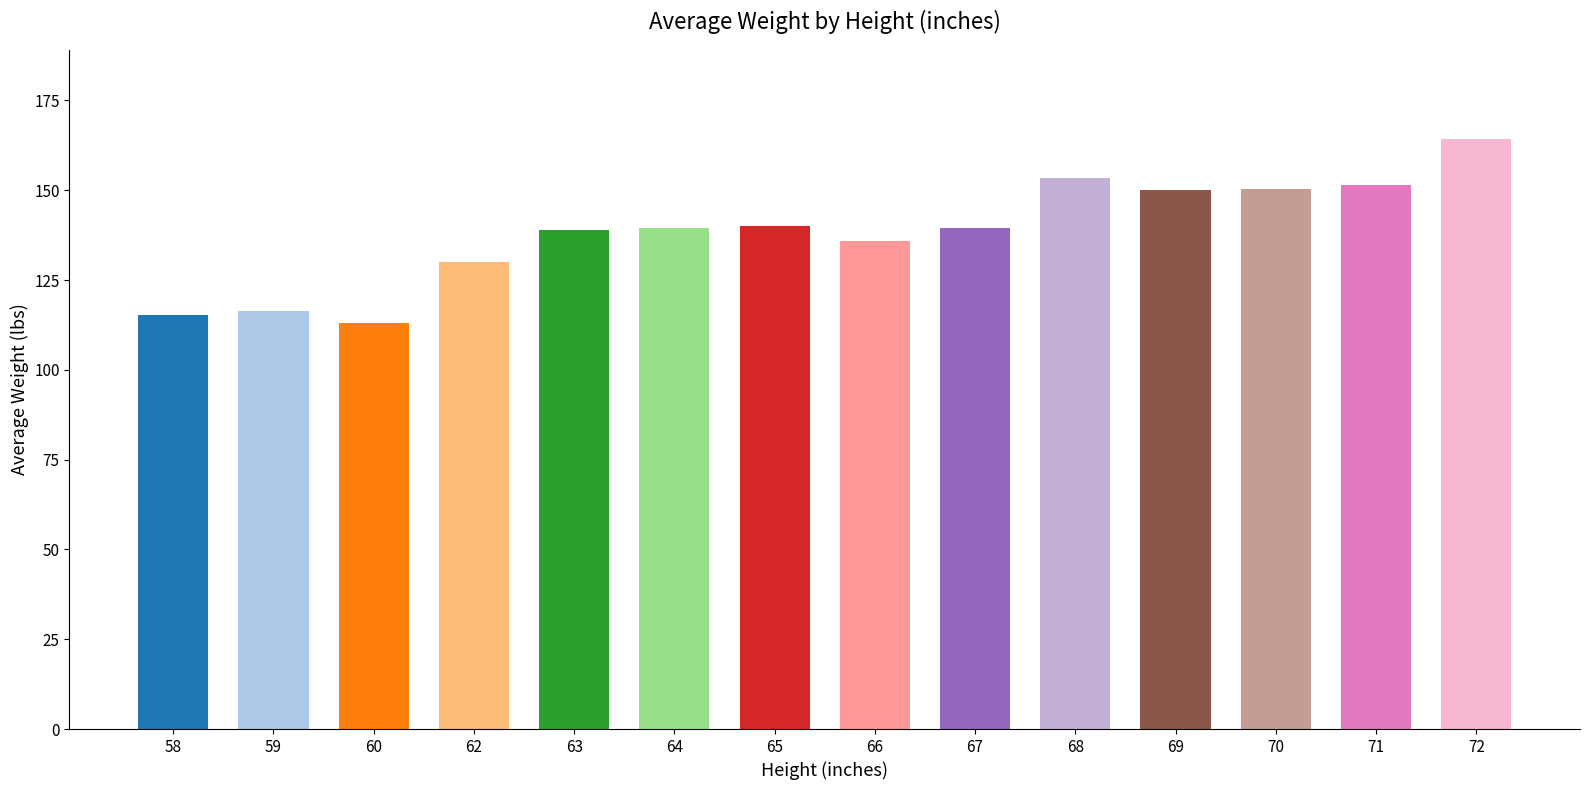

What is the sum of all values?

1938.5